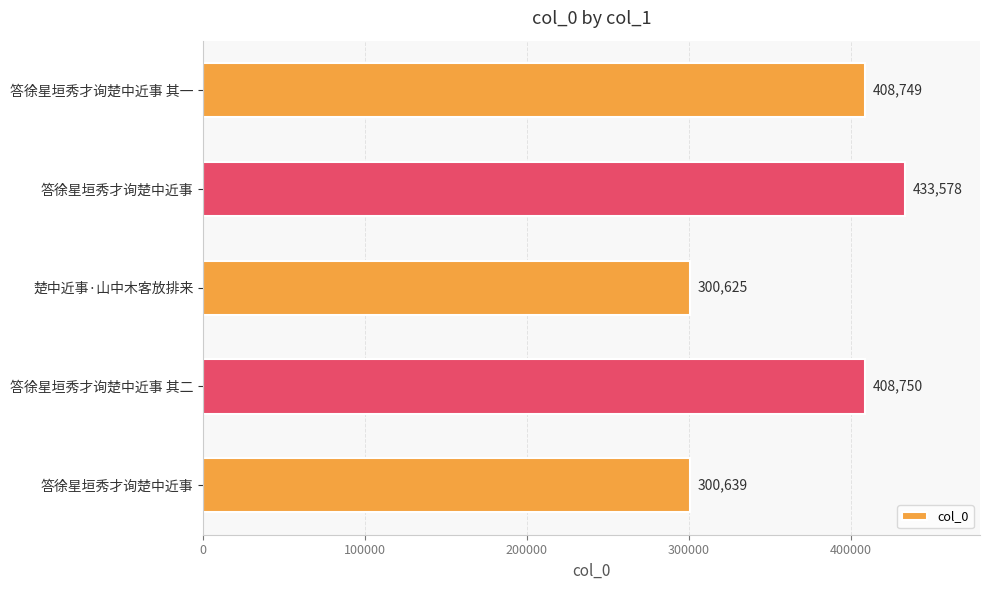

How many bars are there in total?

5